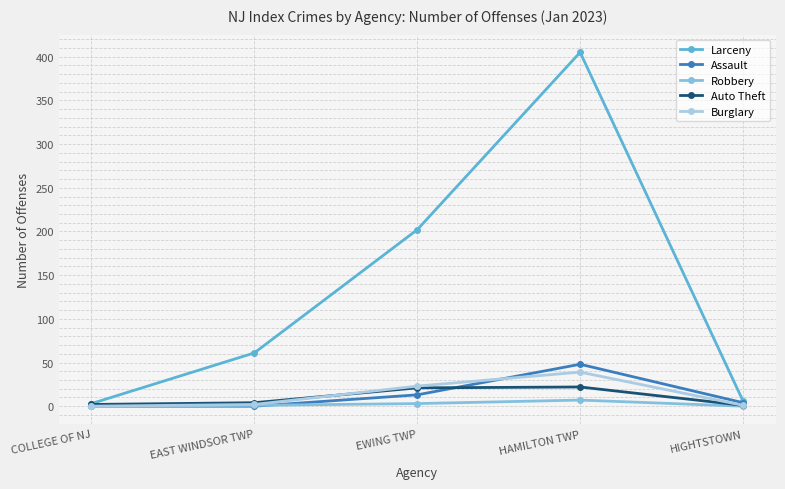

What is the difference between the Auto Theft values at EAST WINDSOR TWP and EWING TWP?

17